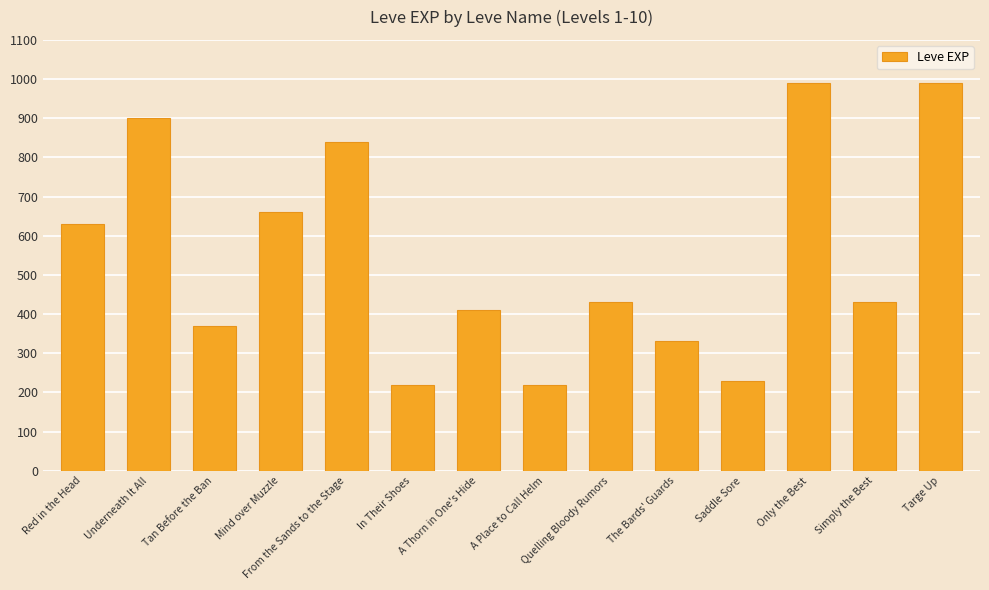

What is the smallest value displayed?

220